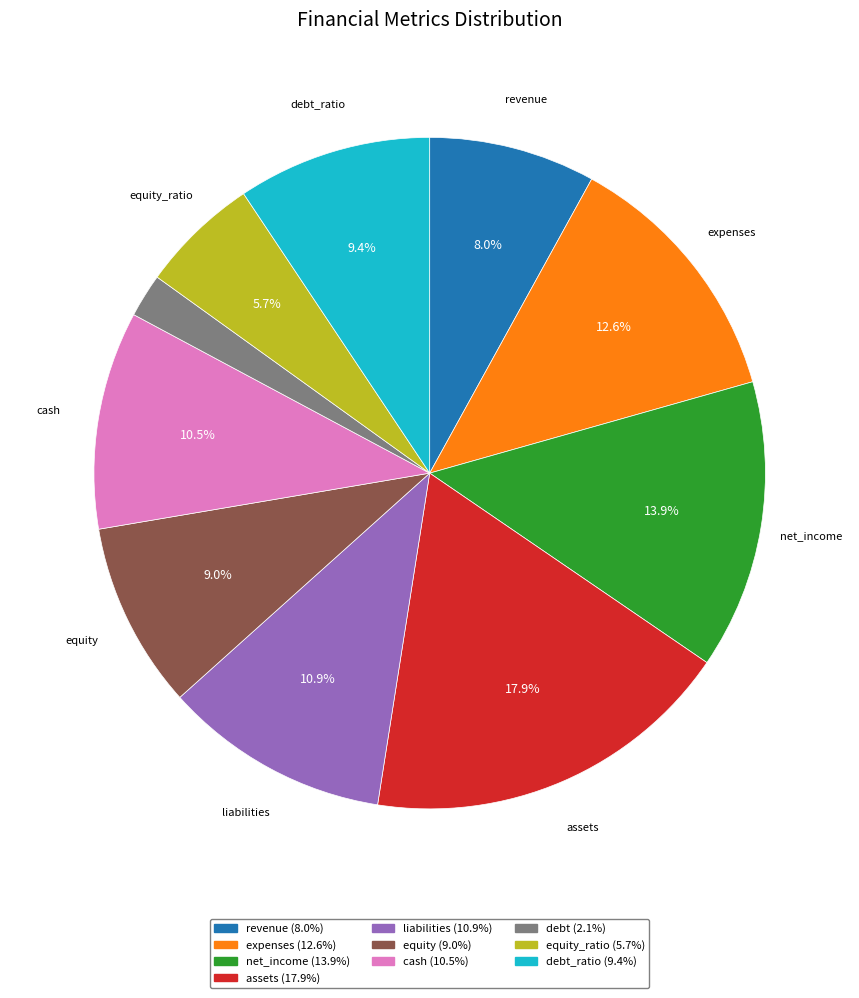

How many segments does this pie chart have?

10